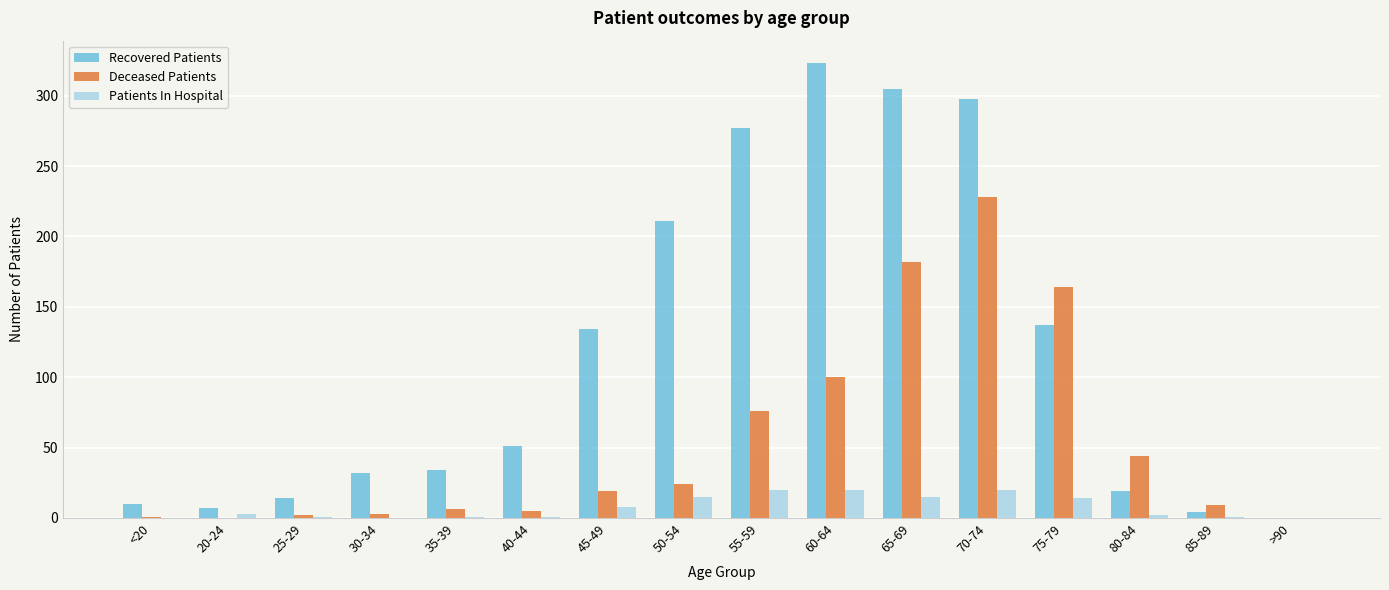

What is the sum of all Recovered Patients values?

1856